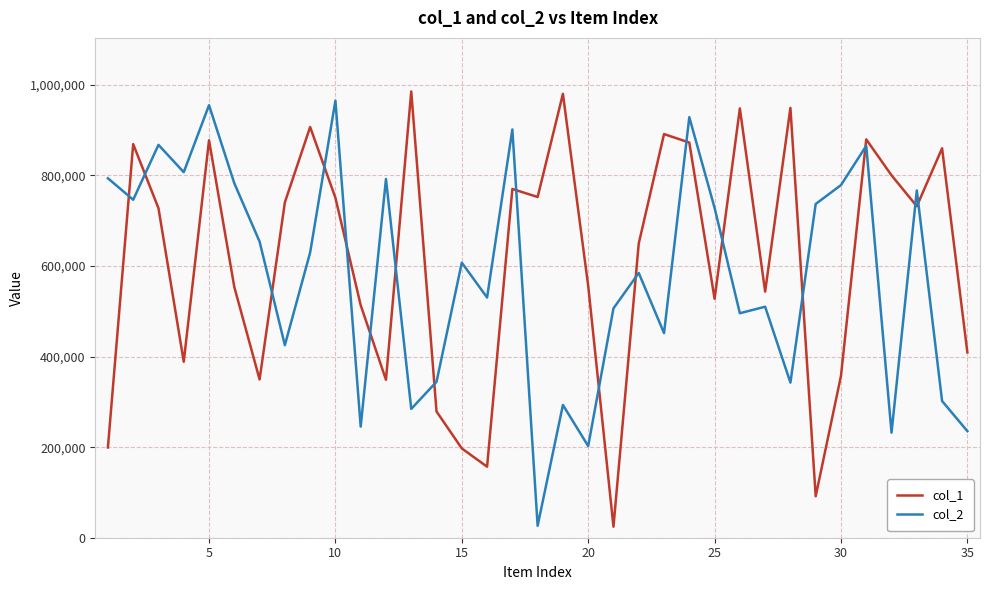

How many lines are shown in the chart?

2